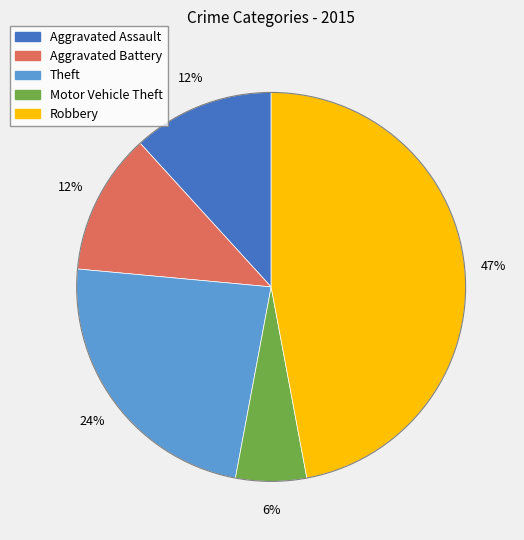

To the nearest percent, what portion does Robbery represent?

47%